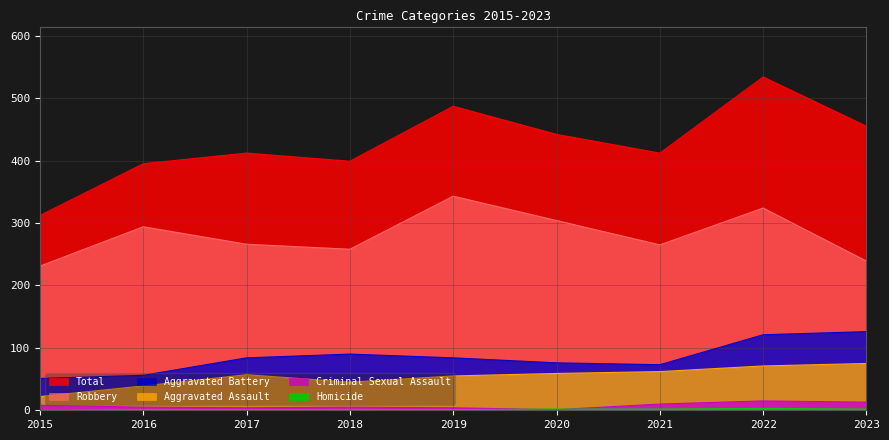

Which series has the largest total across all categories?

Total